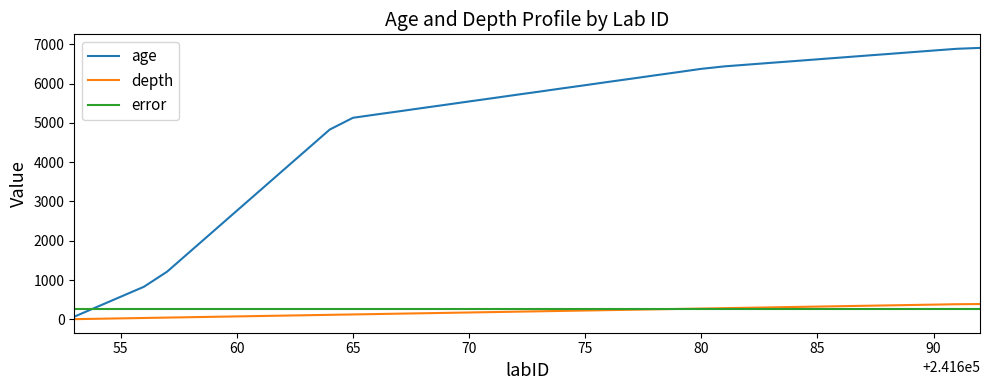

What is the greatest value displayed?

6909